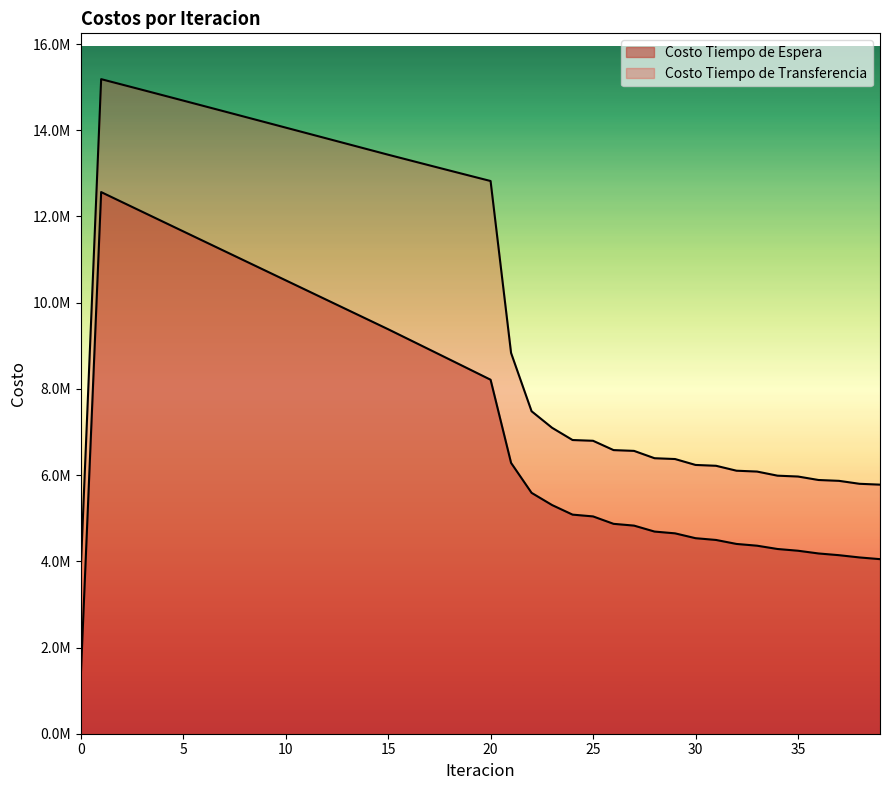

Does the chart display data point markers on the line(s)?

No